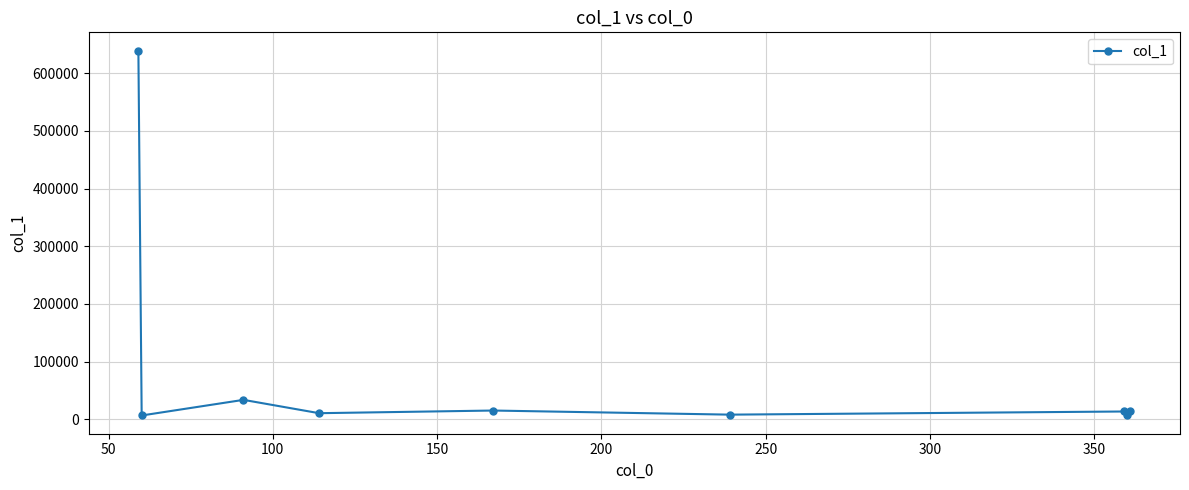

What is the average value?

83198.9